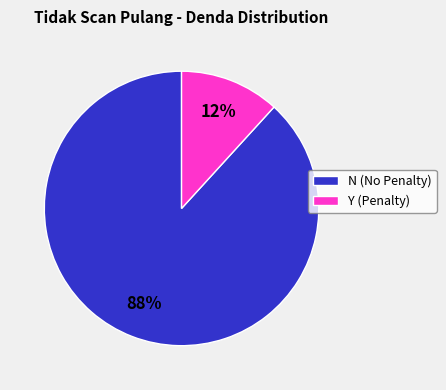

Combined, do N (No Penalty) and Y (Penalty) account for over 50%?

Yes